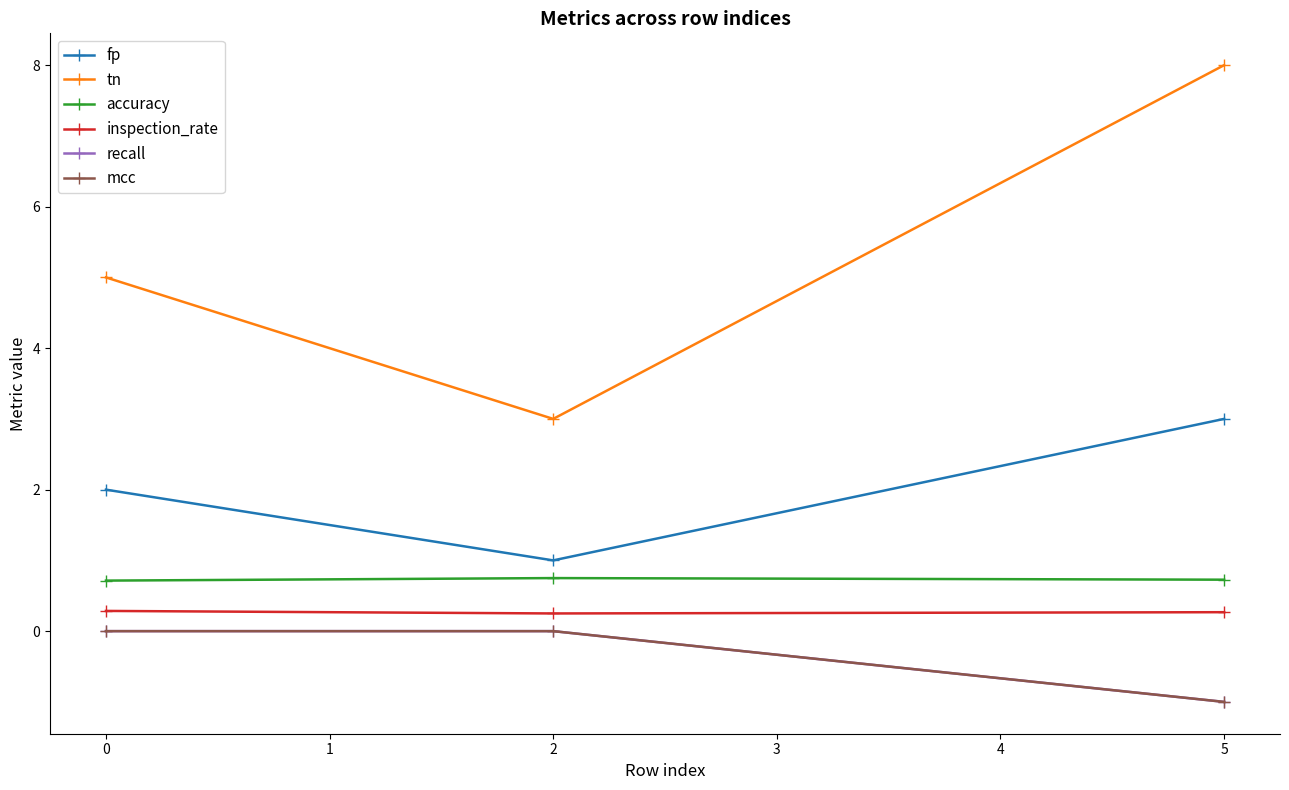

The value of inspection_rate at 2 is 0.2. True or false?

True